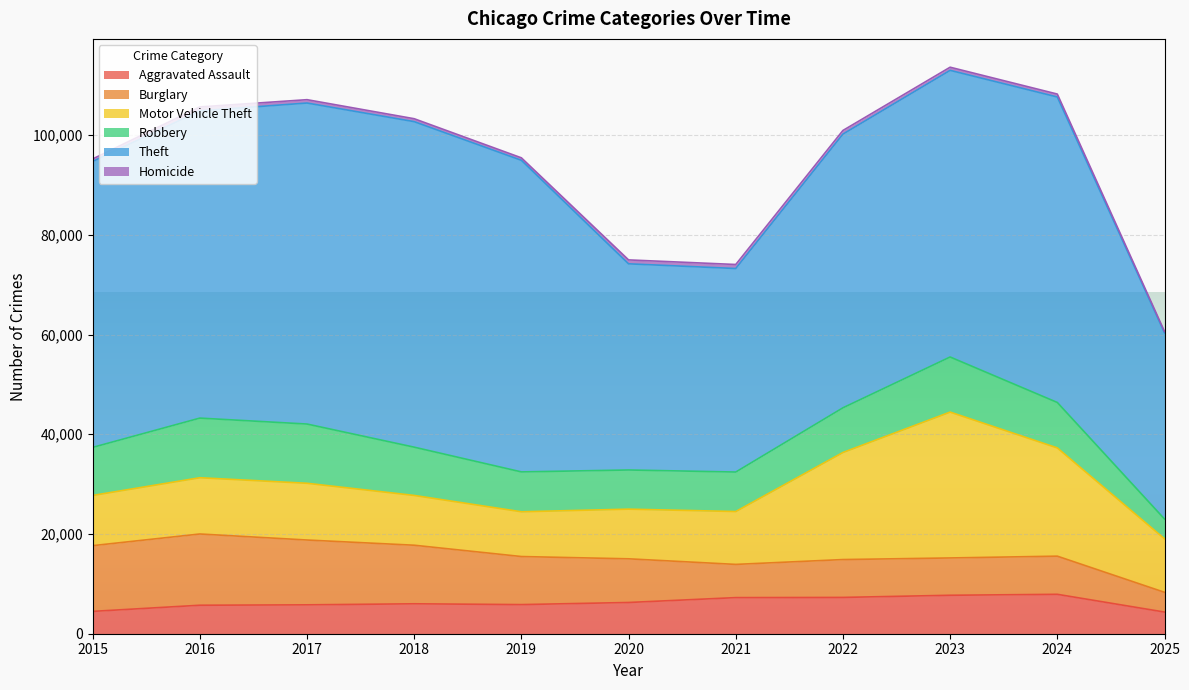

At which label does Motor Vehicle Theft first exceed 10731?

2016